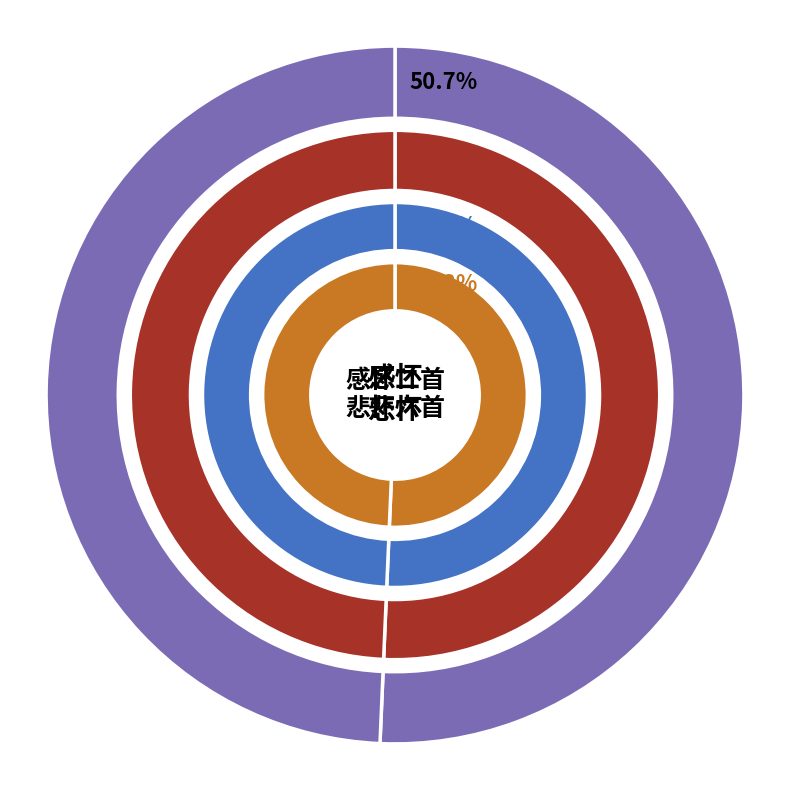

Is there any slice that represents more than half of the pie?

Yes